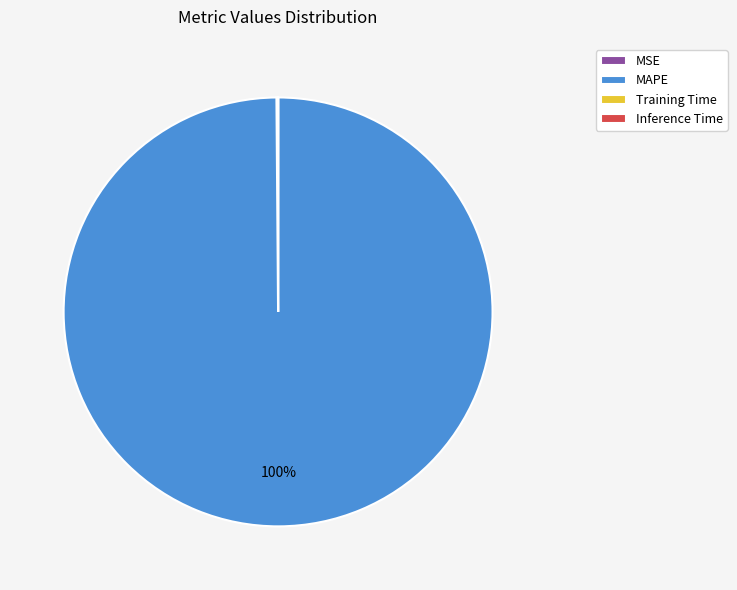

What is the largest slice in the pie chart?

MAPE